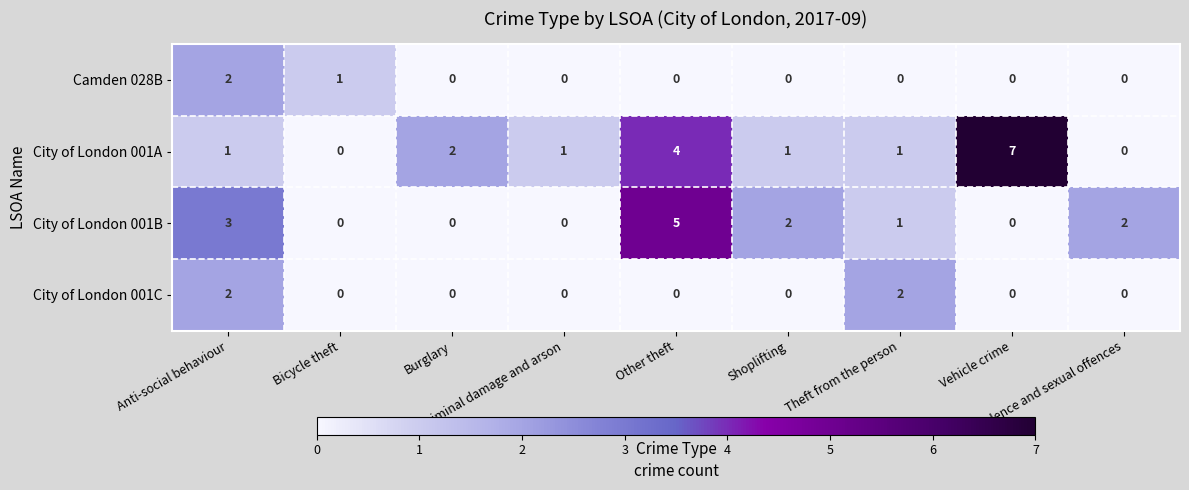

How many Camden 028B values are between 0 and 1?

8